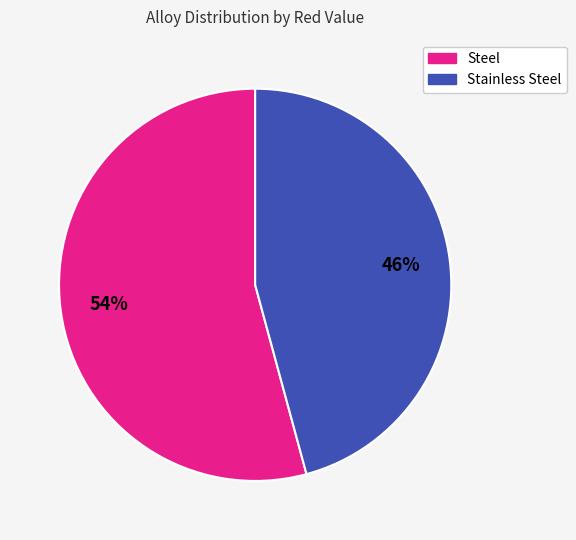

The Steel slice represents 54% of the pie. True or false?

True